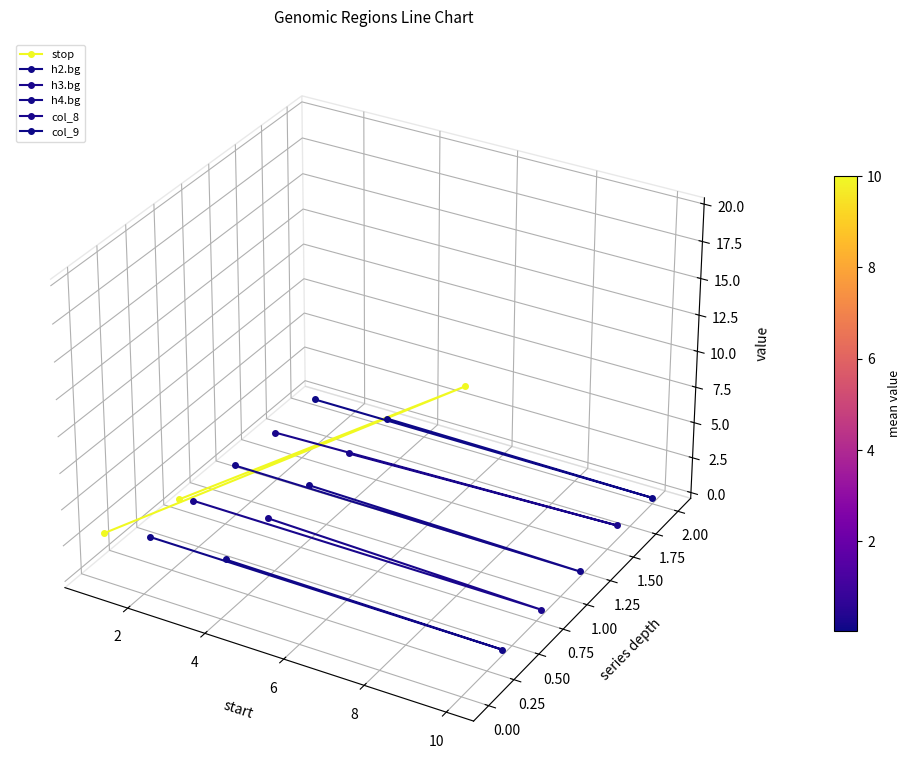

How many lines are shown in the chart?

6